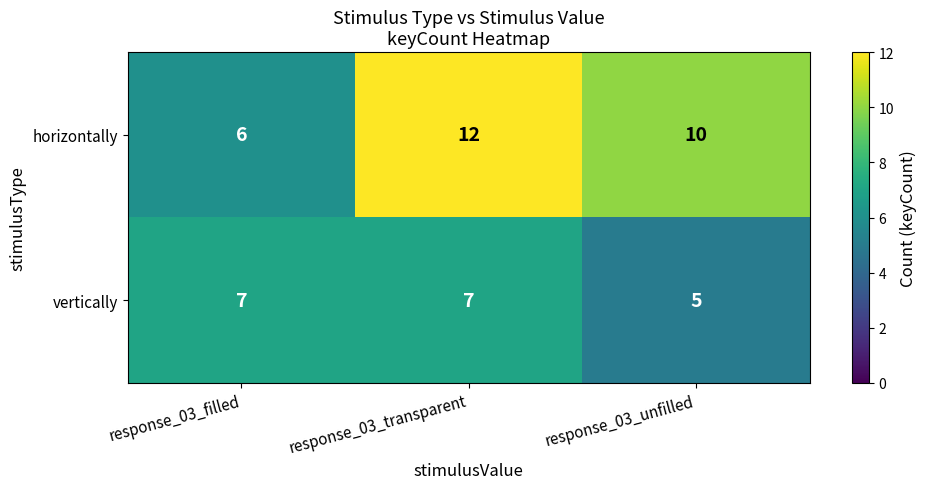

Which series changed the most between response_03_filled and response_03_unfilled?

horizontally